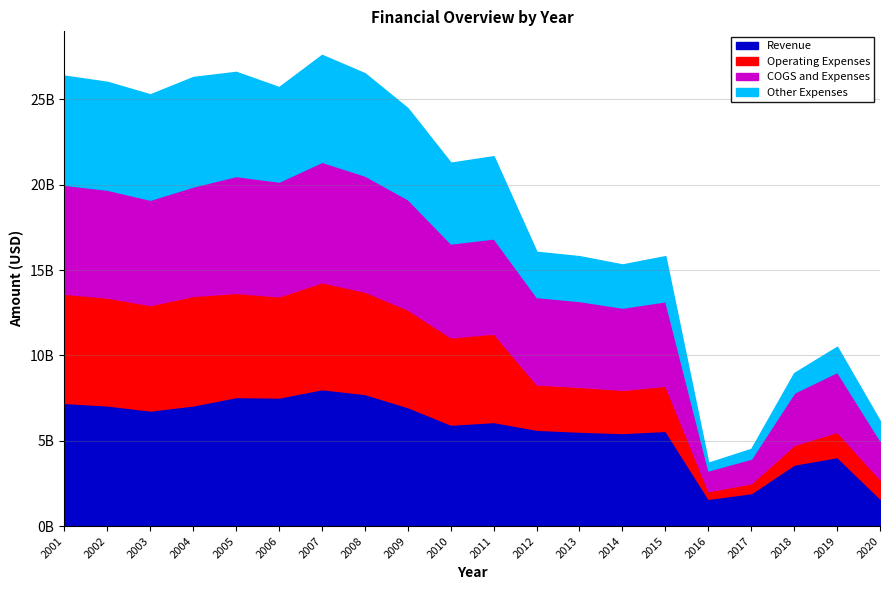

True or false: COGS and Expenses and Operating Expenses cross at least once.

False